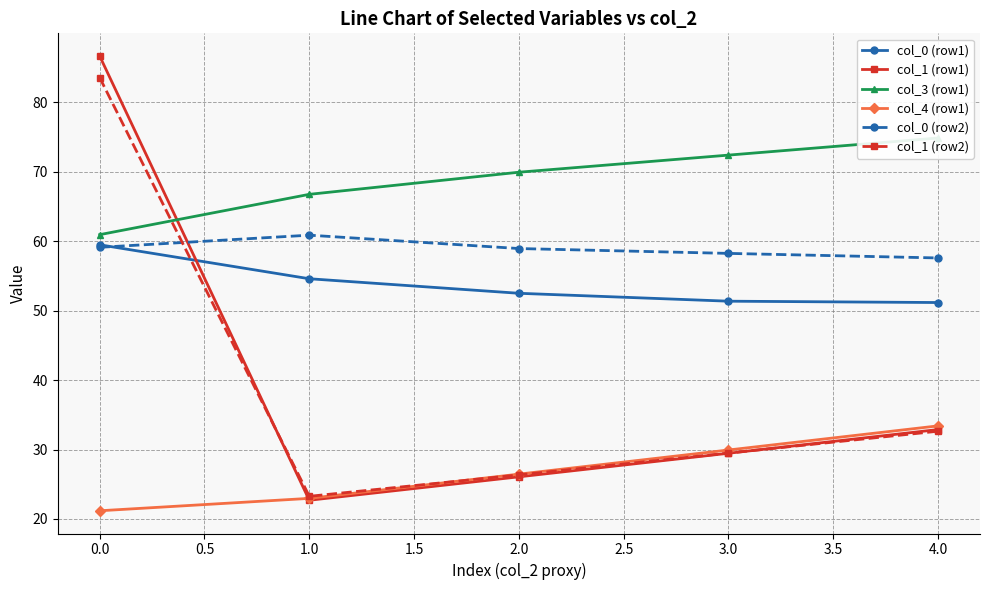

What is the value of the col_1 (row2) point at the 3rd from the left?

26.3